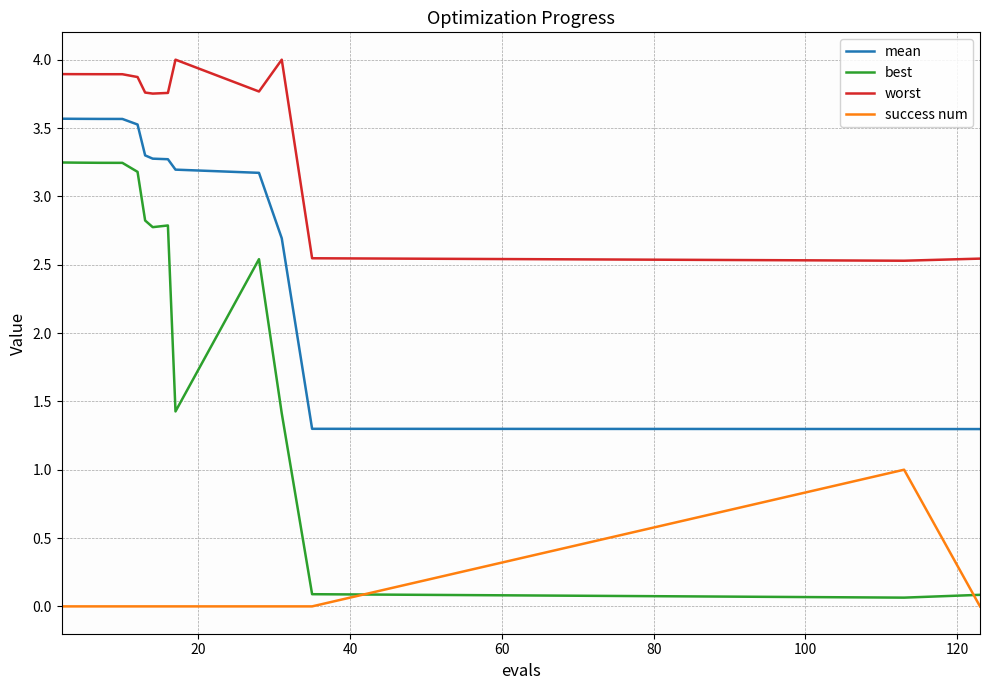

List the series in order of their overall mean, highest first.

worst, mean, best, success num